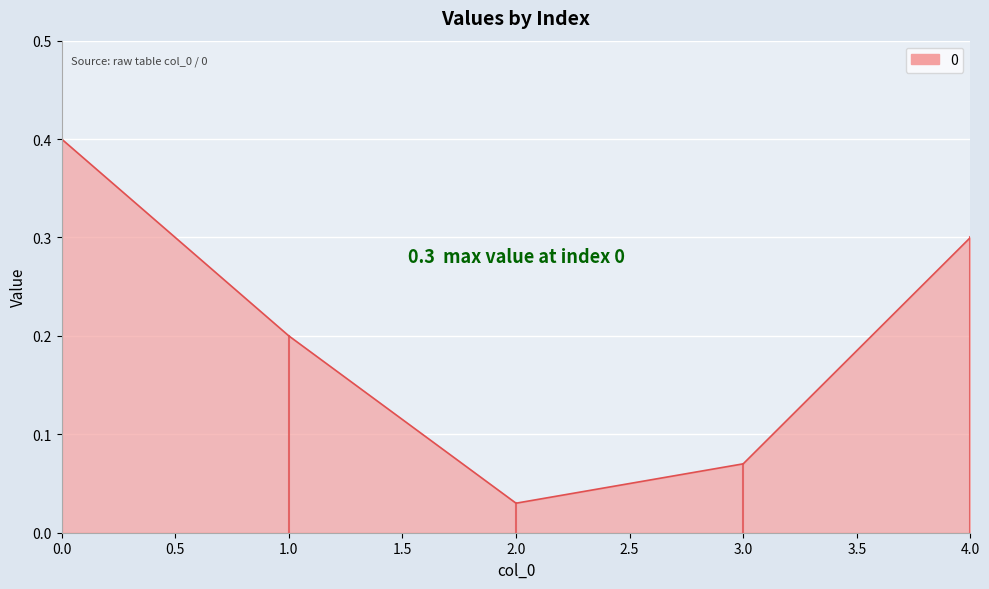

What position from the right is 4.0?

1